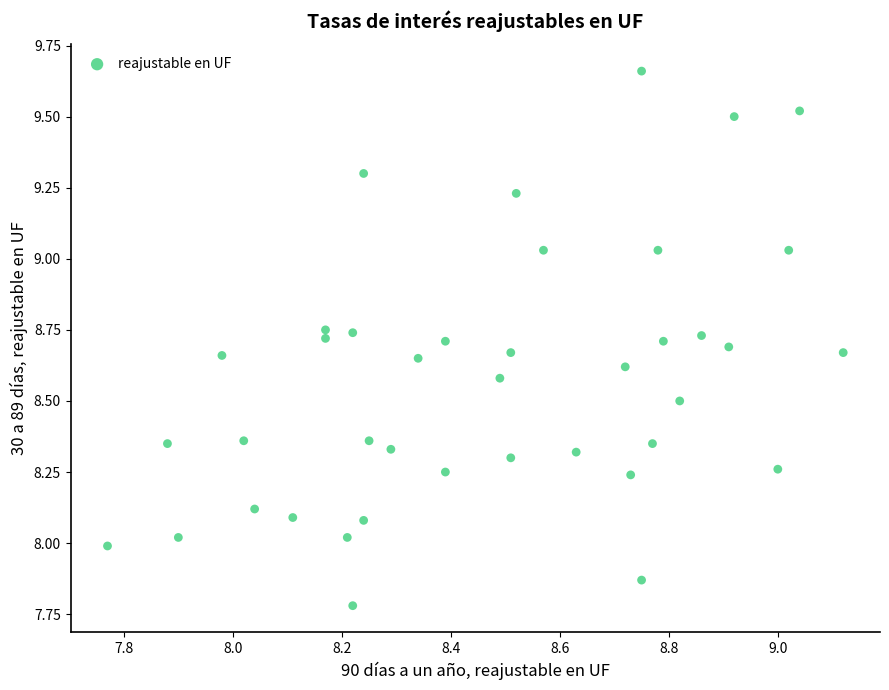

What is the range of Y values (max minus min)?

1.9